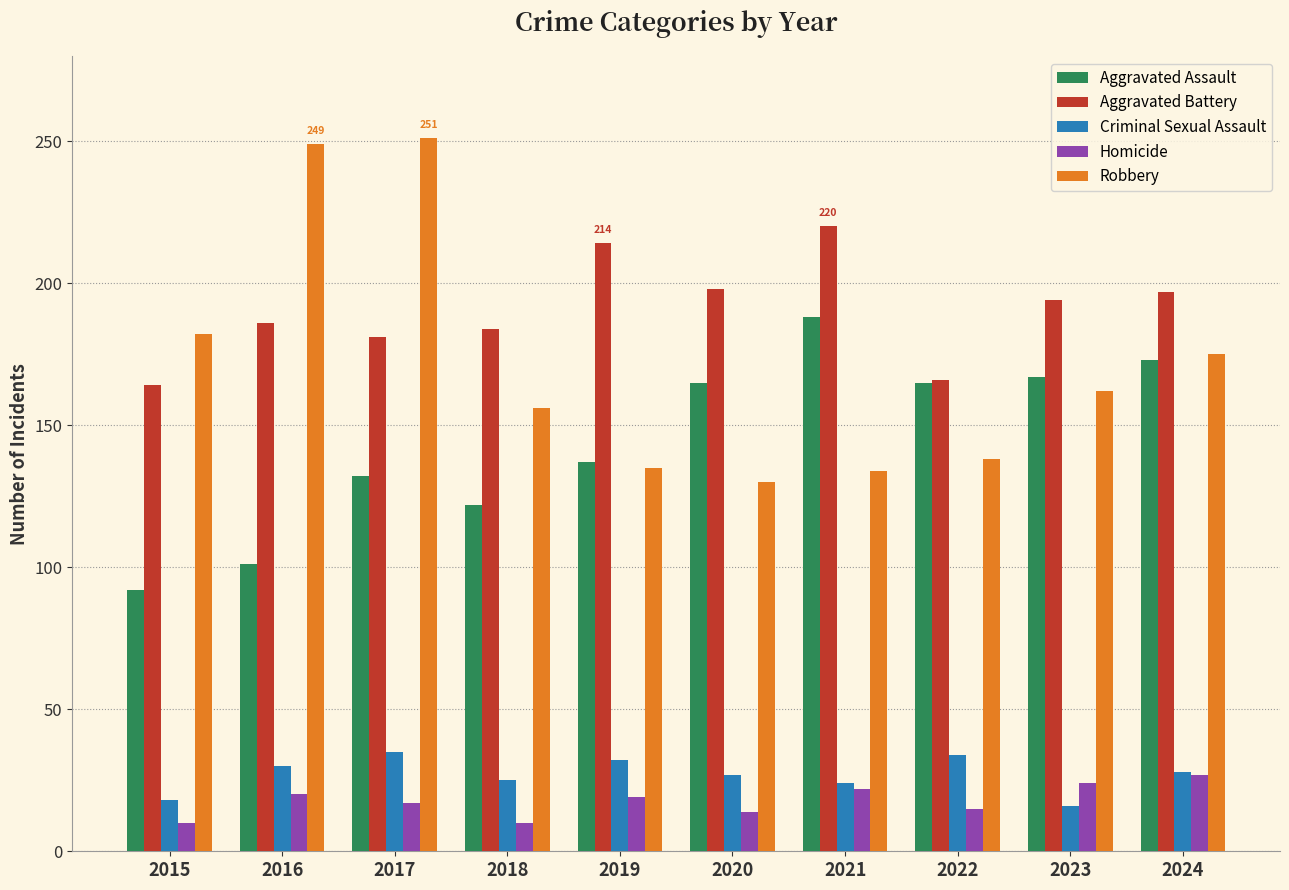

How many groups of bars are there?

10